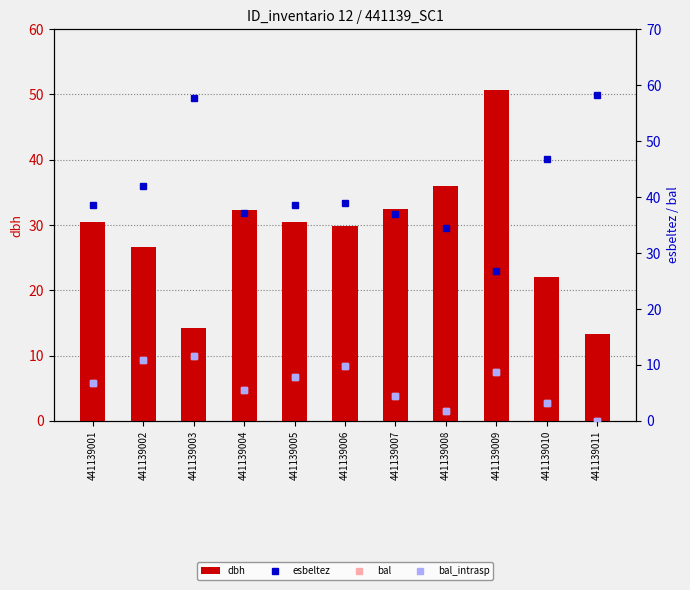

What is the sum of all bal_intrasp values?

70.5